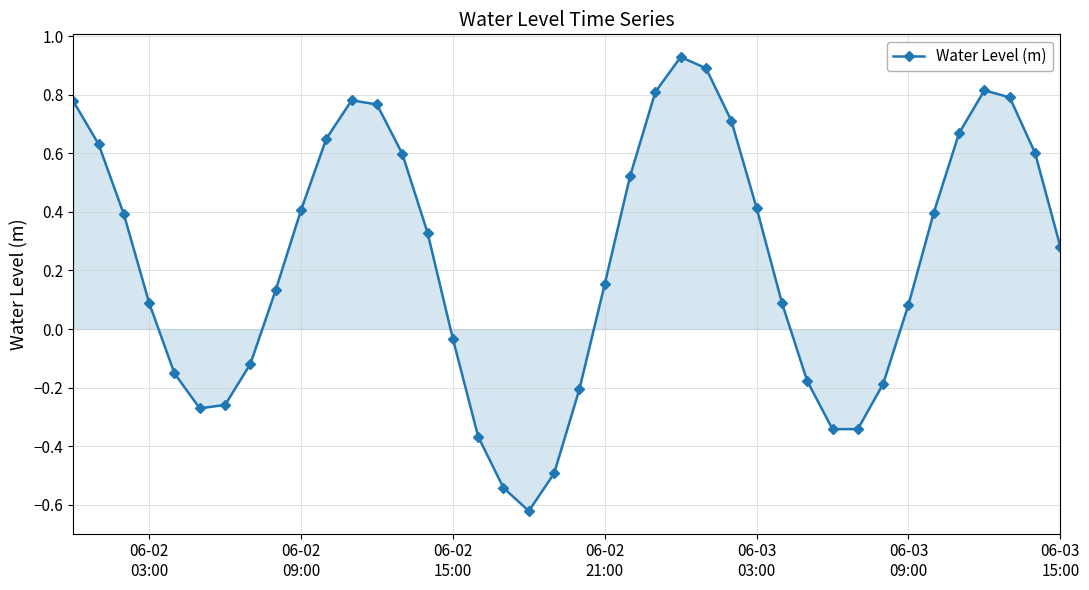

True or false: the data has more than 1 interior local peaks.

True